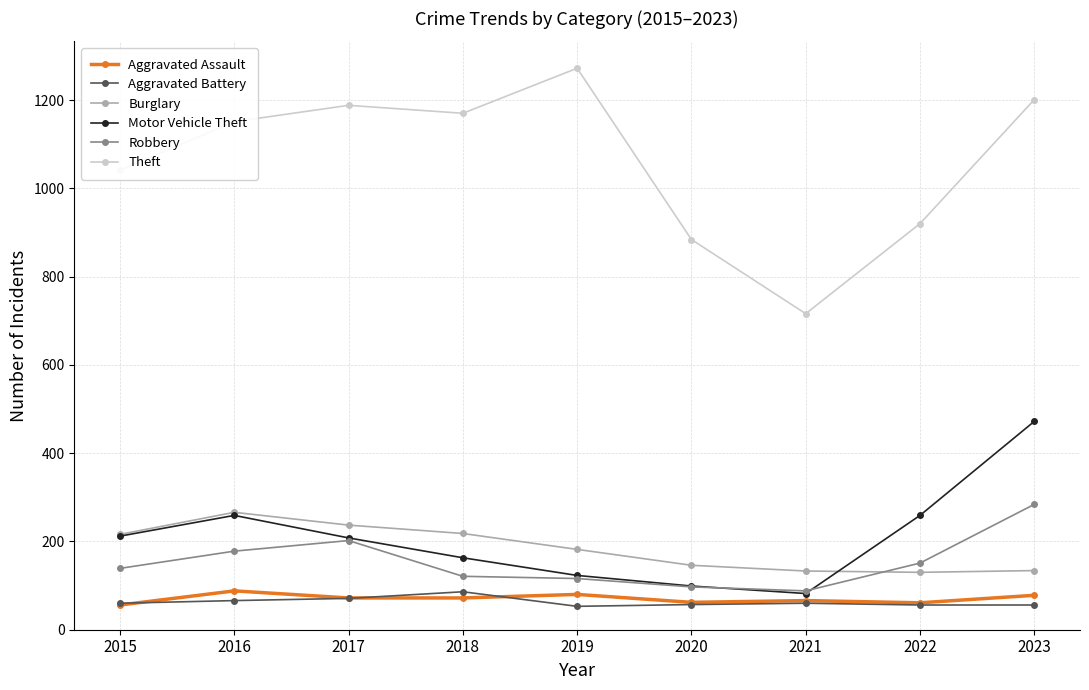

What is the value of the Motor Vehicle Theft point at the 7th from the left?

82